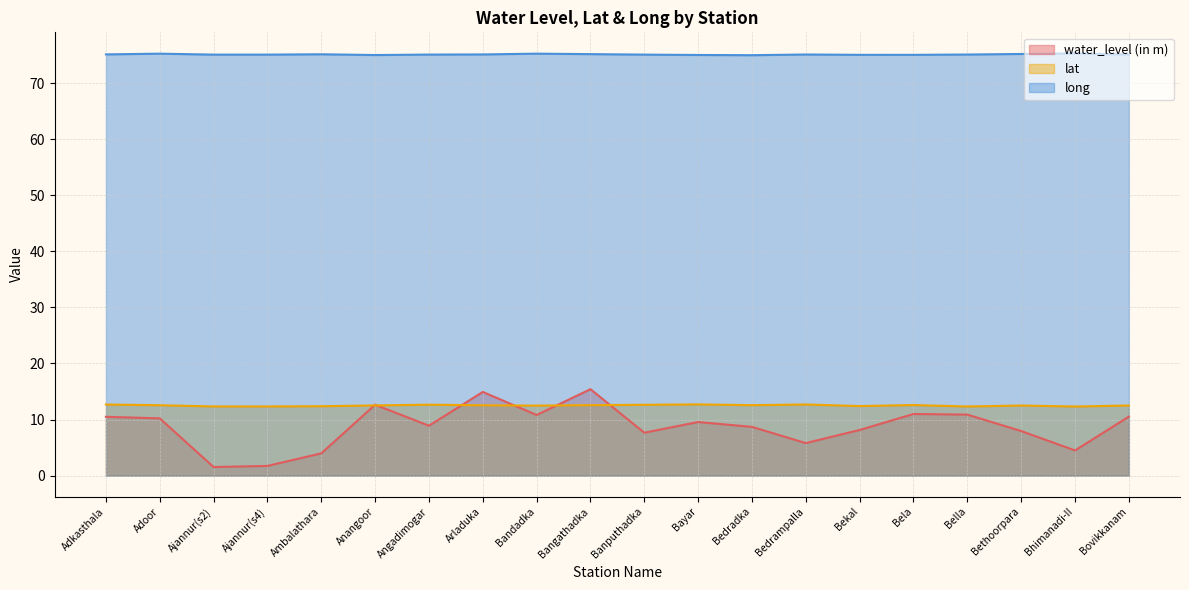

What position from the right is Ambalathara?

16